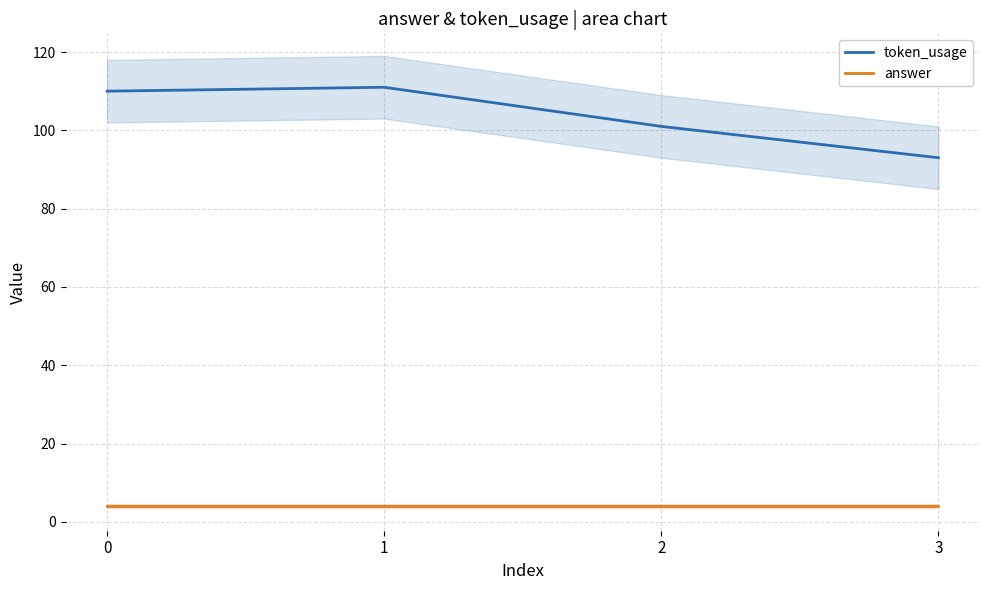

True or false: token_usage has a value of 40 at 1.

False